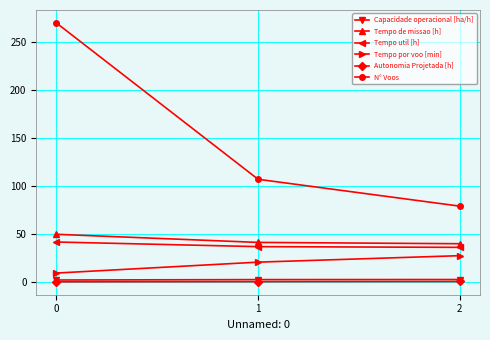

Which series has the largest range (max minus min)?

N° Voos